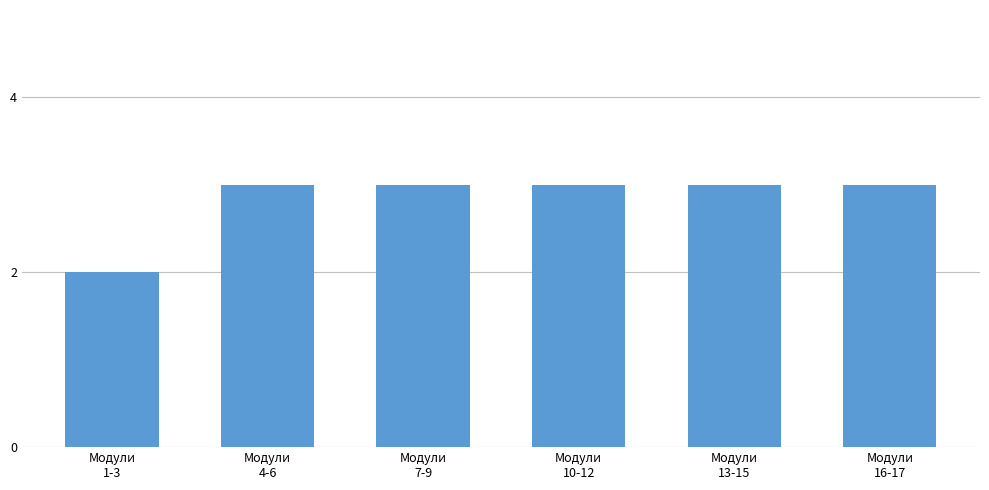

Reading left to right, transcribe all the data shown in this chart.

2	3	3	3	3	3